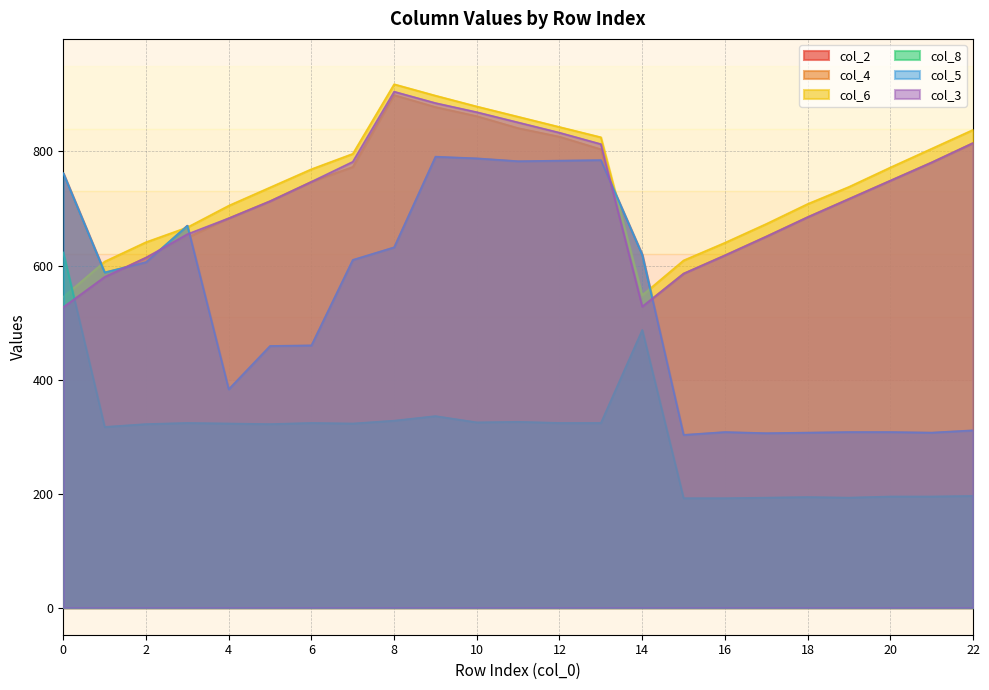

True or false: col_6 has a value of 155 at 17.

False